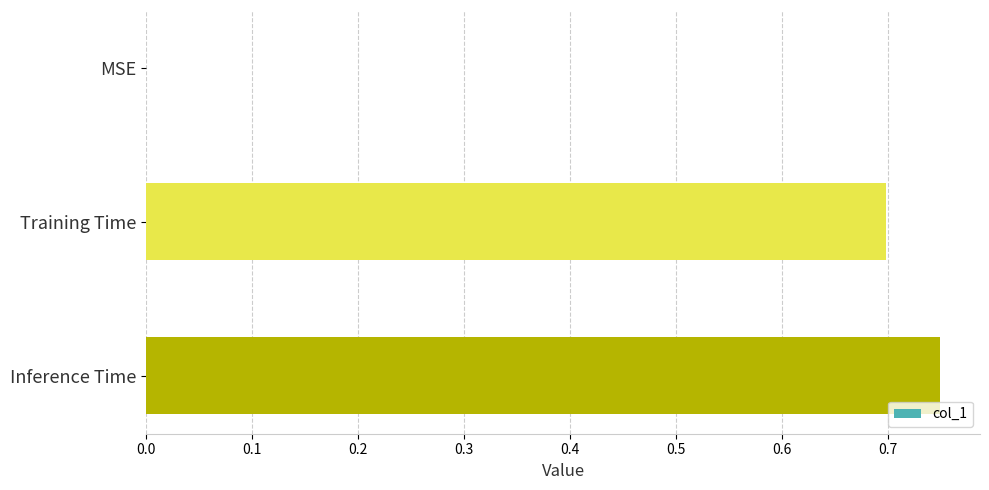

Between MSE and Inference Time, which is larger?

Inference Time